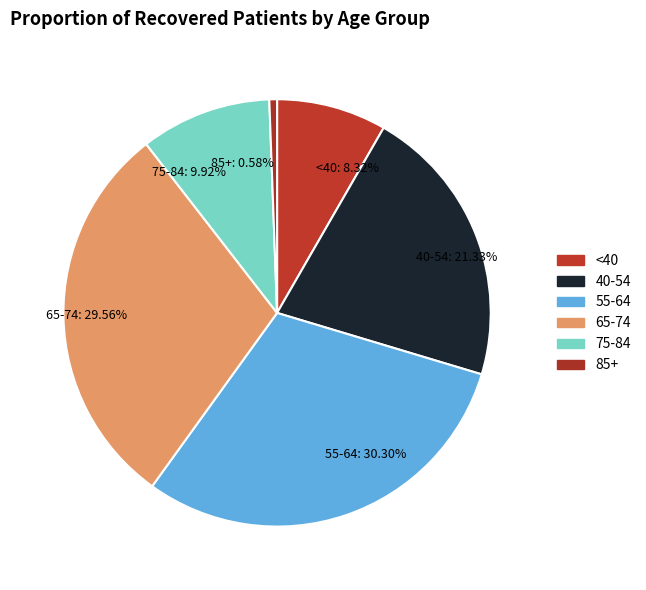

Count the number of slices in the pie.

6